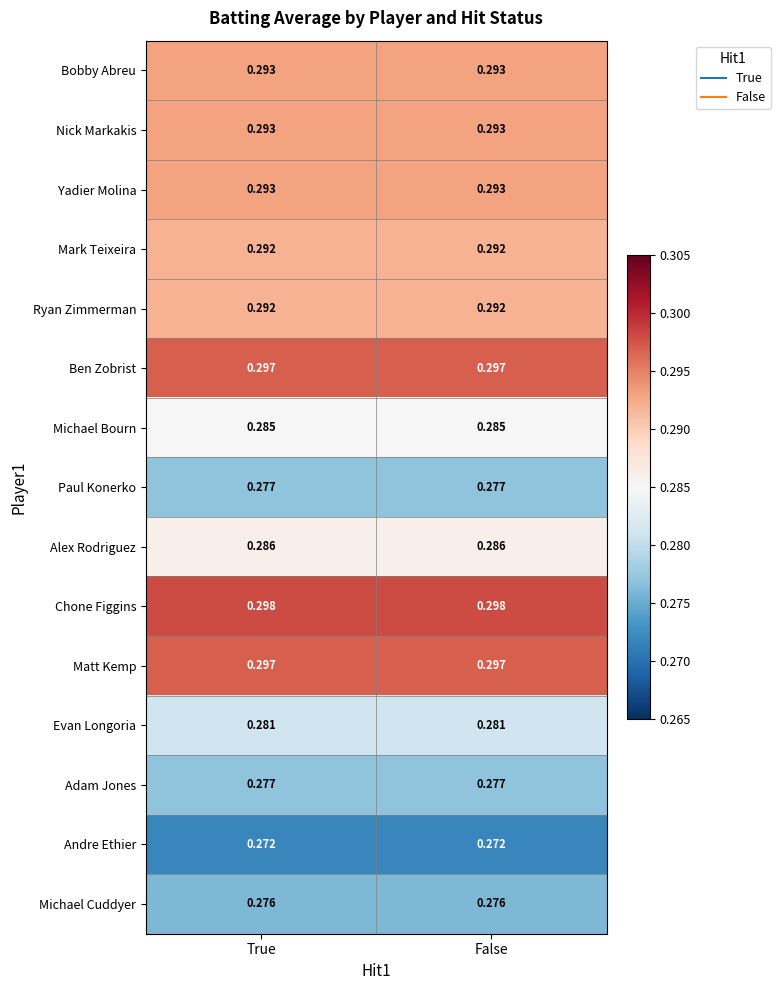

Is the value of Matt Kemp at False greater than the value of Andre Ethier at False?

Yes